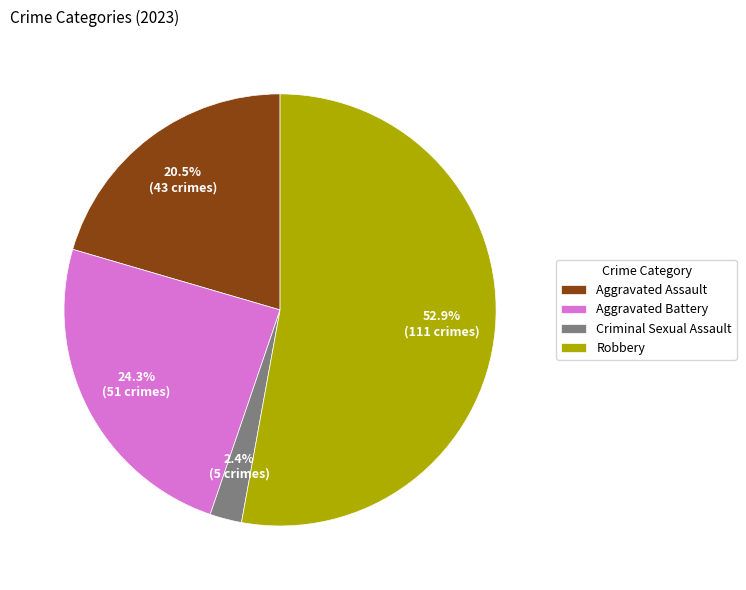

What portion of the pie excludes Aggravated Battery?

75.7%